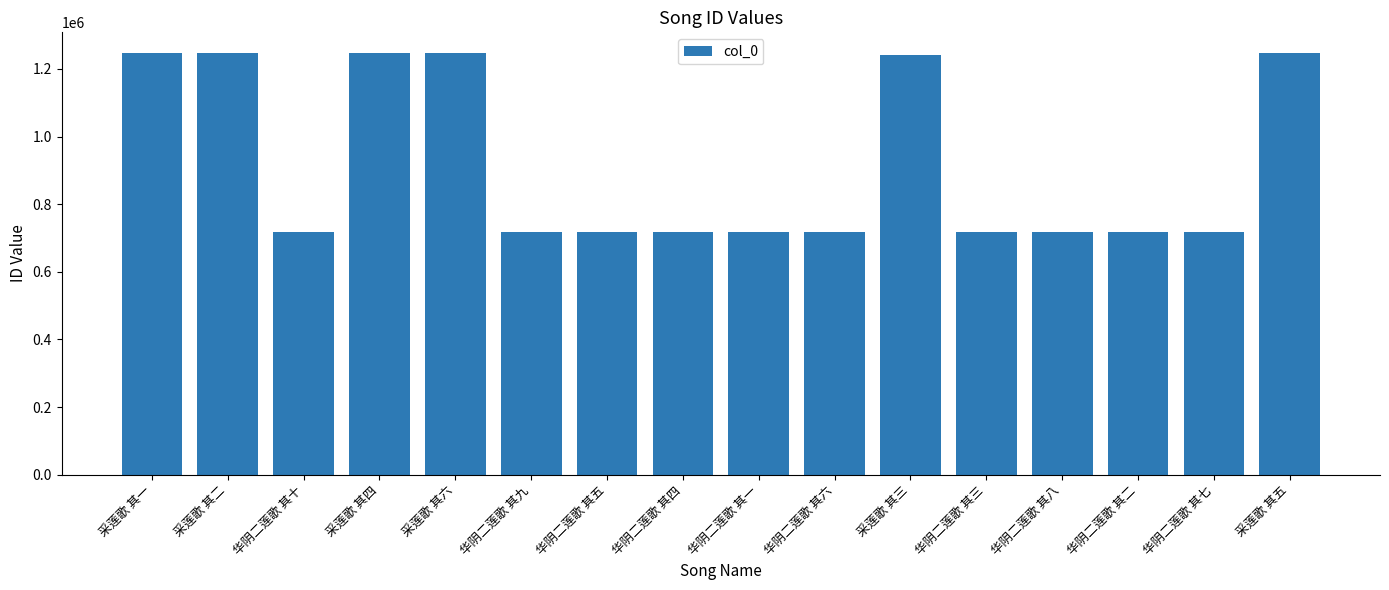

What value does the data have at 华阴二莲歌 其八, to the nearest 100?

718200